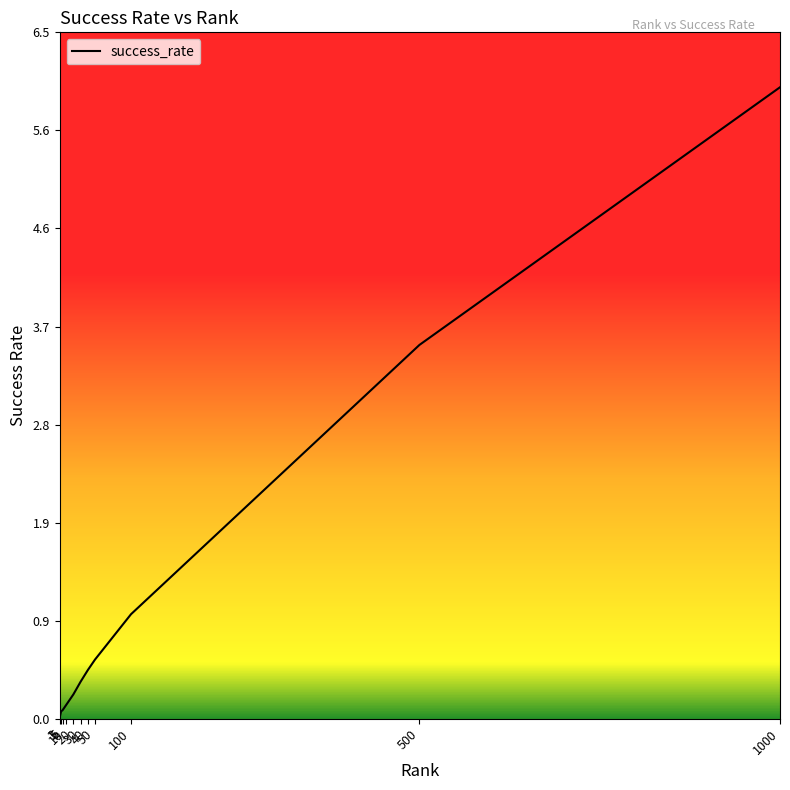

Where is the data nearest to the value 2?

100